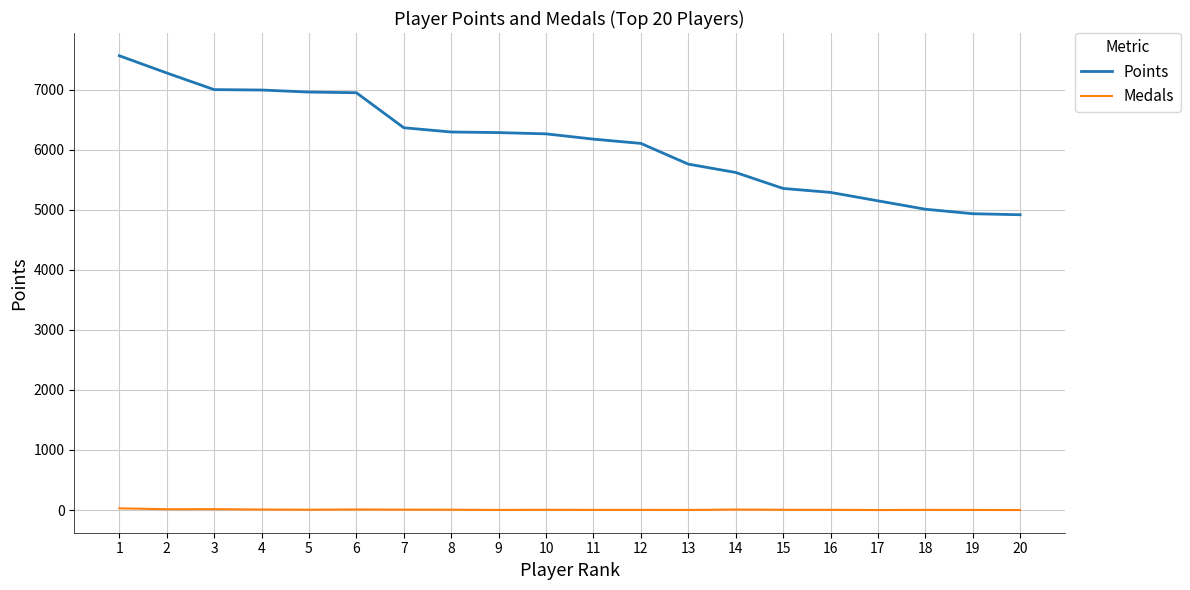

What is the approximate value of Points at 2, to the nearest 100?

7300